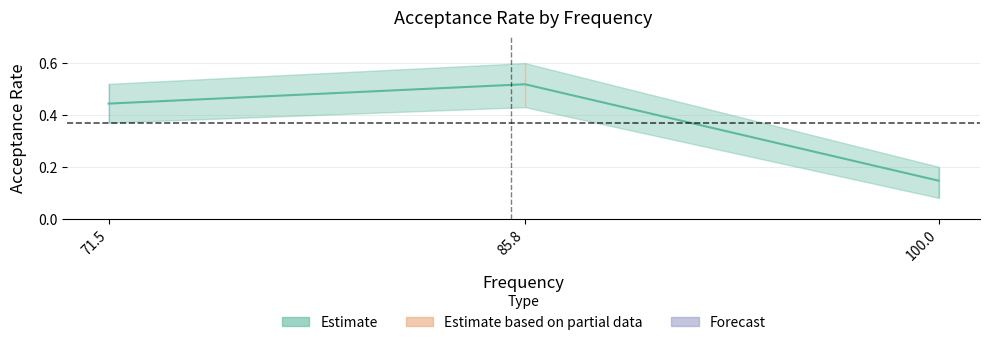

Does the chart have visible grid lines?

Yes